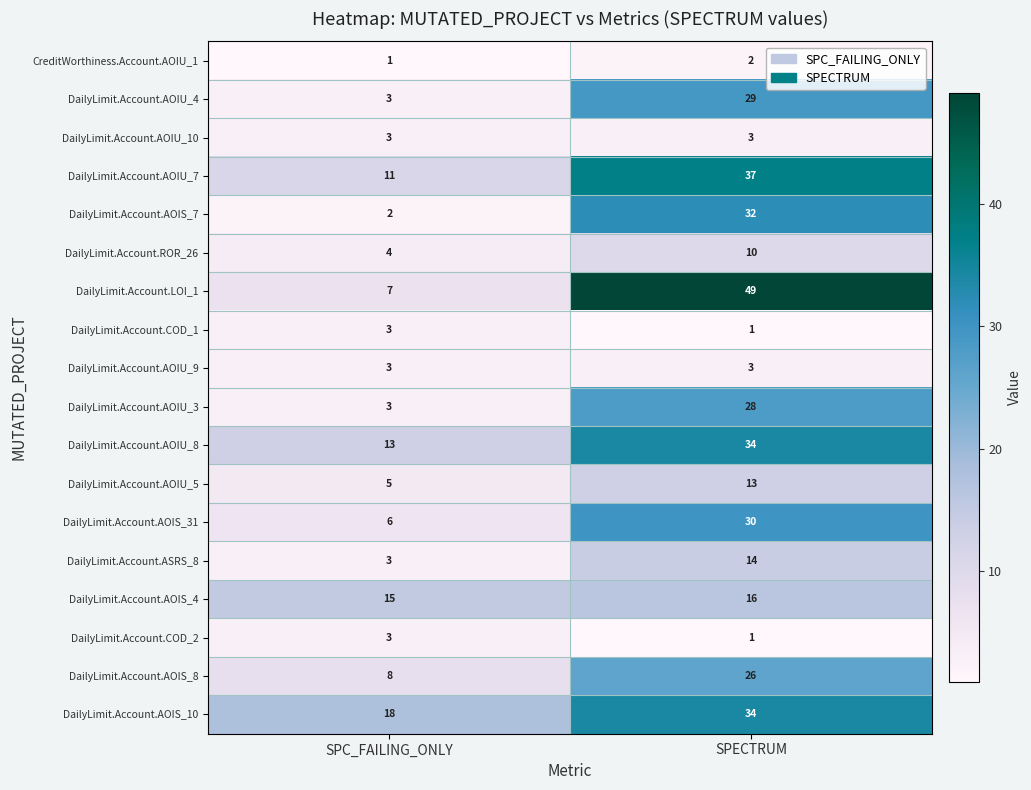

Which series has the widest spread of values?

DailyLimit.Account.LOI_1